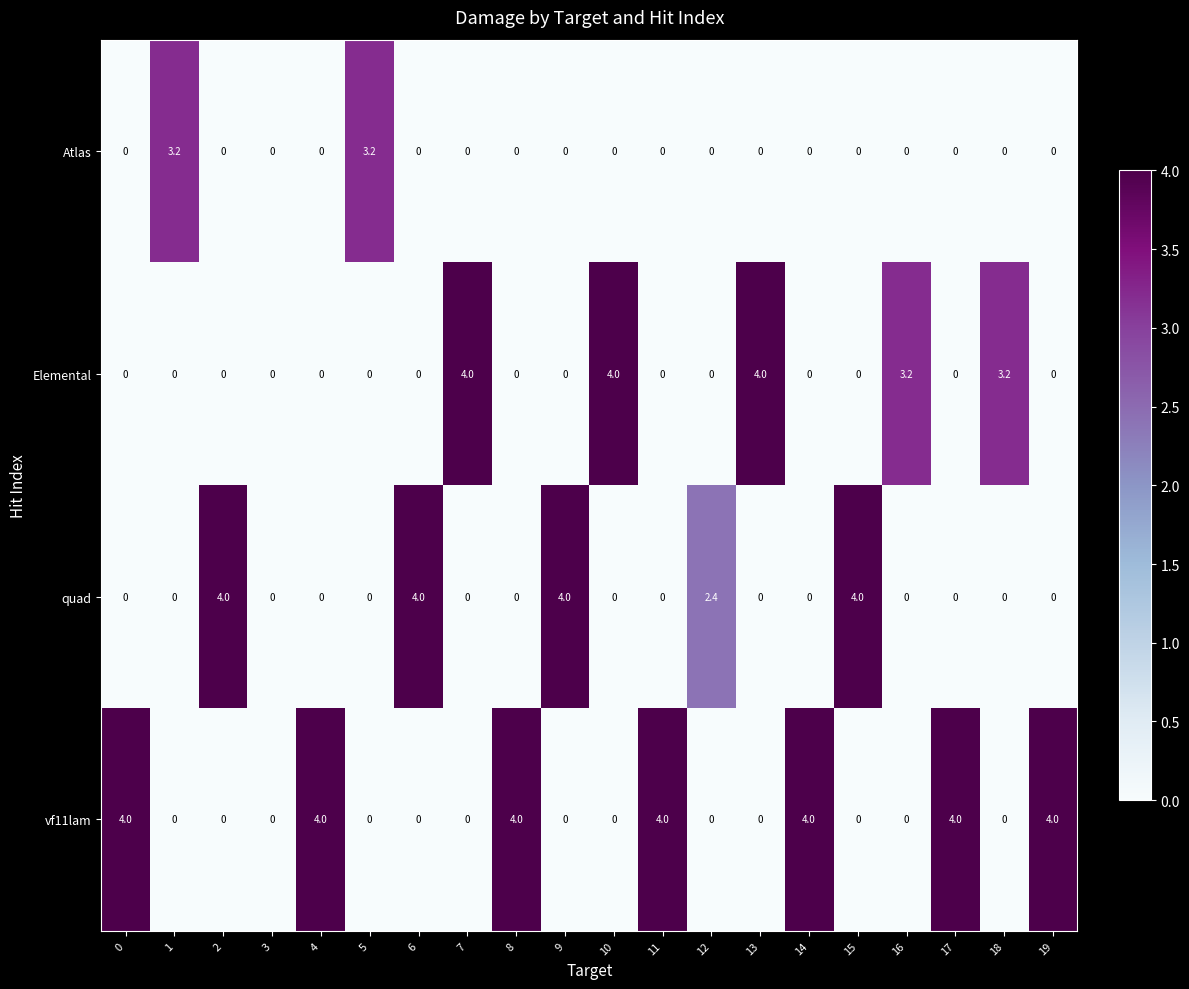

Which series has the largest total across all categories?

vf11lam